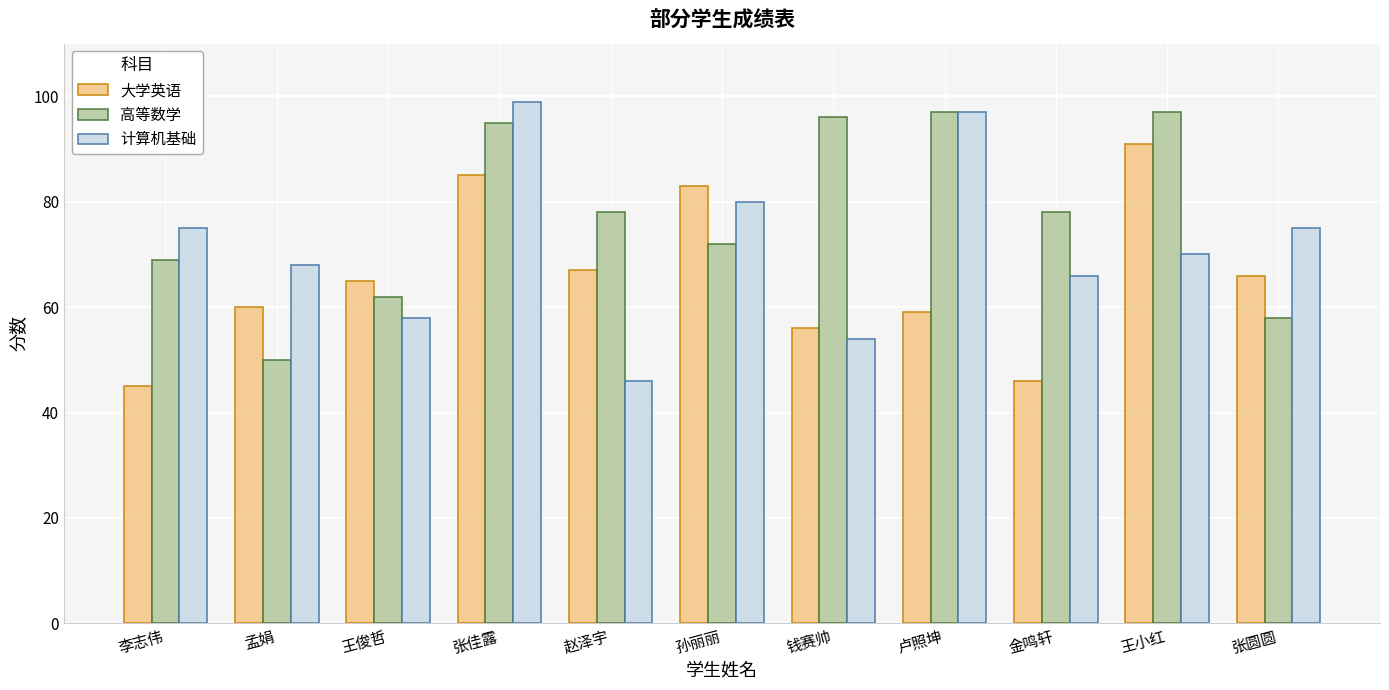

Where is 高等数学 nearest to the value 73?

孙丽丽